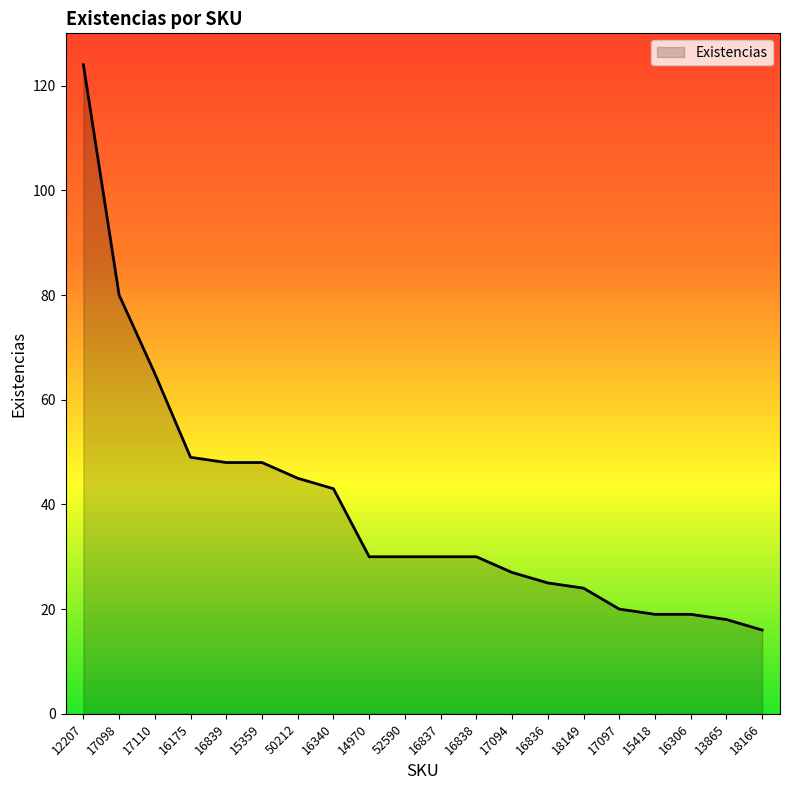

Reading left to right, extract all data points from this chart.

124	80	65	49	48	48	45	43	30	30	30	30	27	25	24	20	19	19	18	16